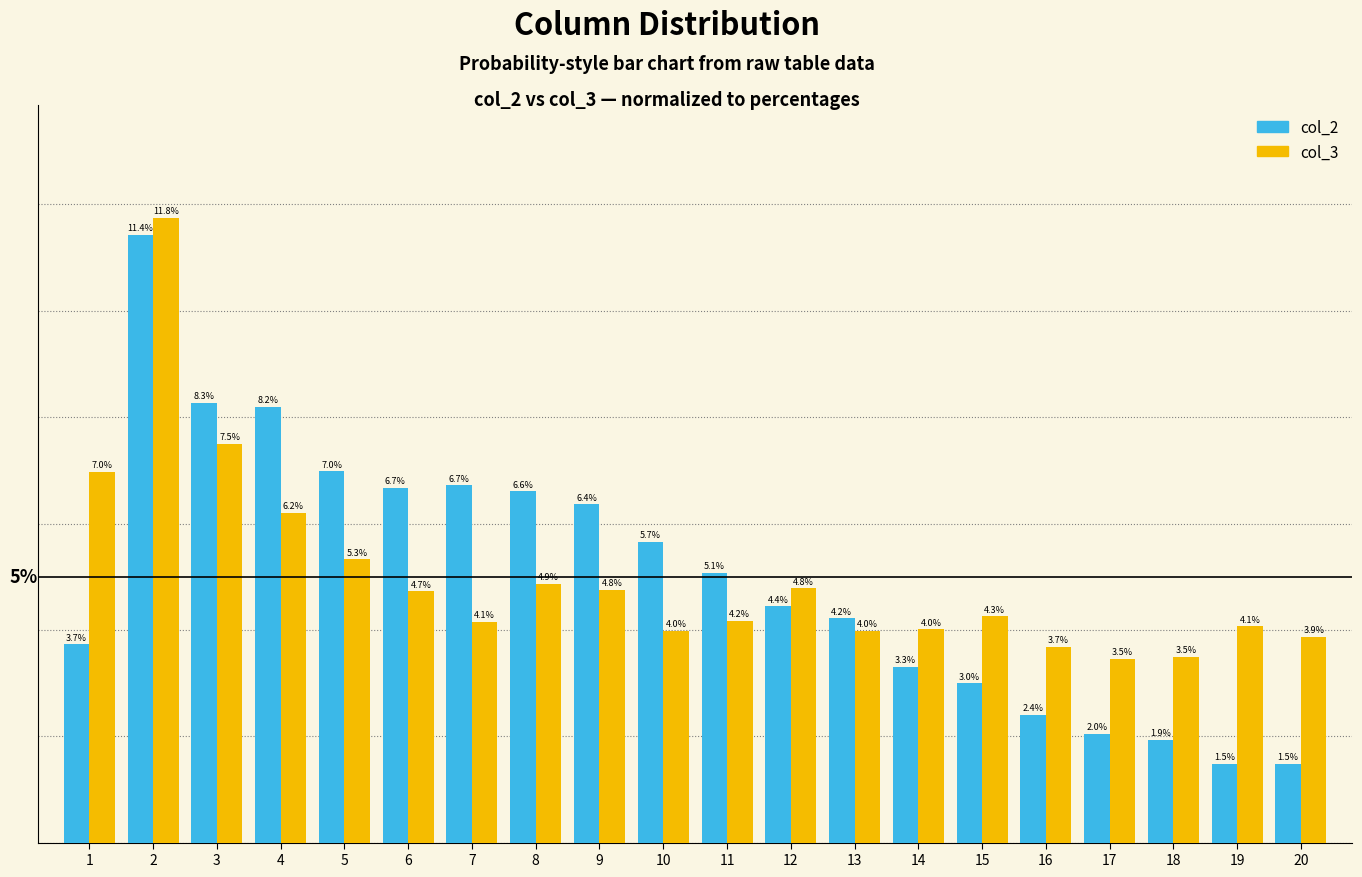

Is the value of col_2 at 20 greater than the value of col_3 at 8?

No